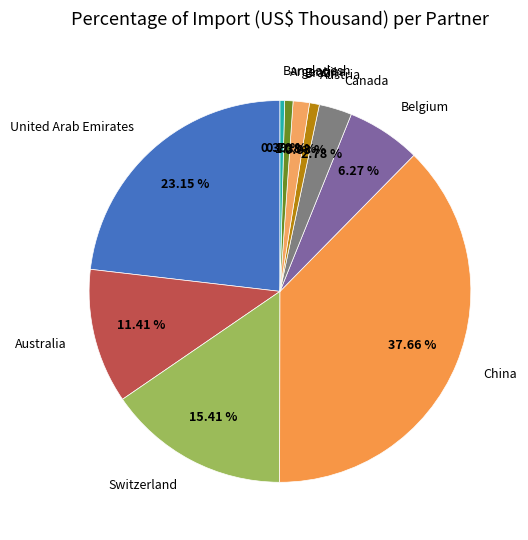

Is it true that Argentina is 13% of the pie?

False